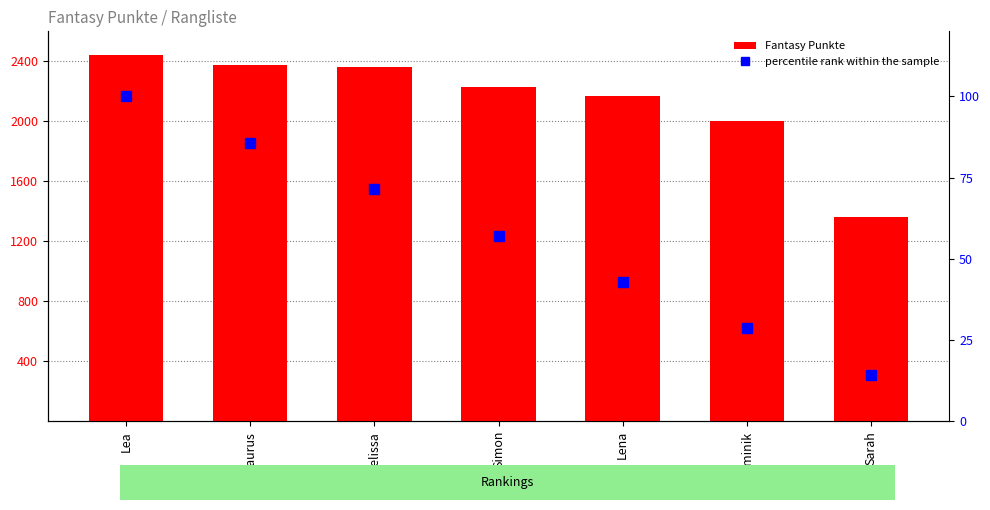

Is the value of percentile rank within the sample at Lena greater than the value of Fantasy Punkte at Melissa?

No